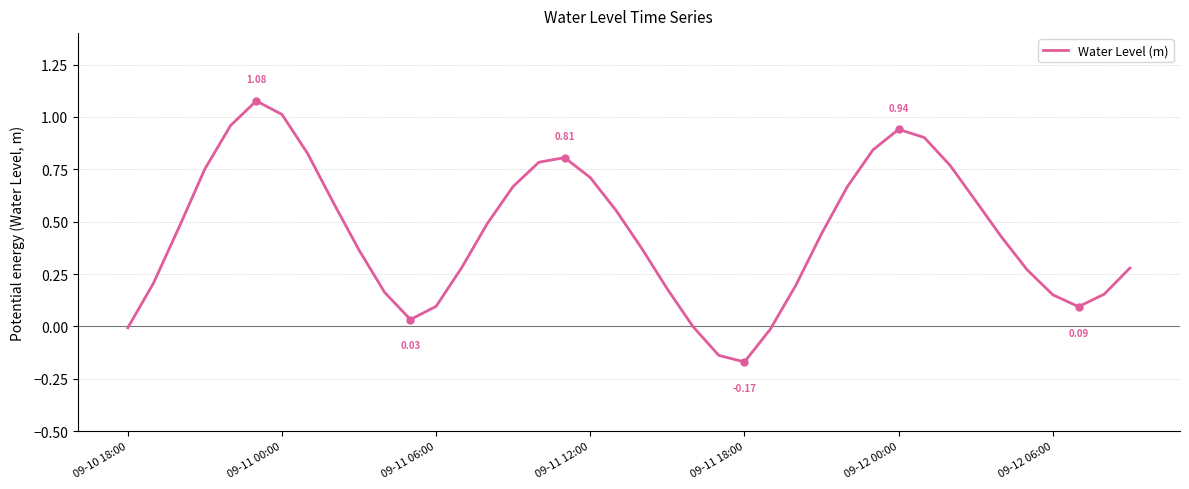

What is the difference between the maximum and minimum values?

1.2